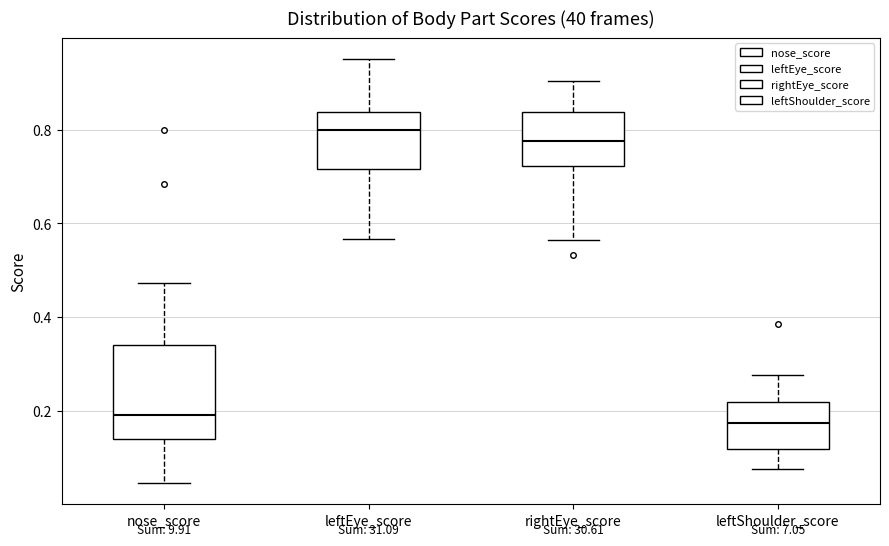

Which box is the tallest, from its lower edge to its upper edge?

nose_score